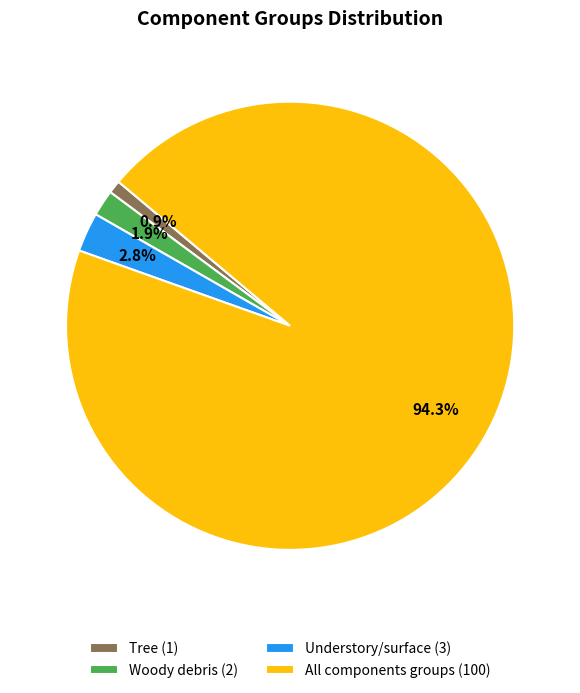

Between All components groups (100) and Understory/surface (3), which is larger?

All components groups (100)